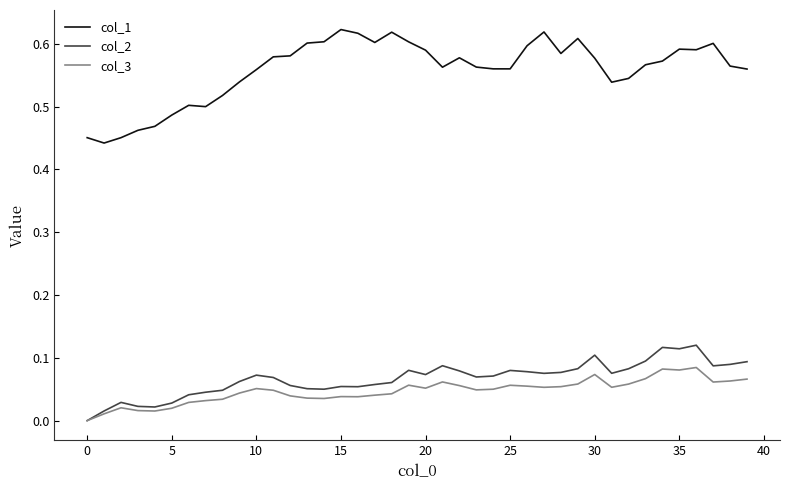

Which series has the widest spread of values?

col_1